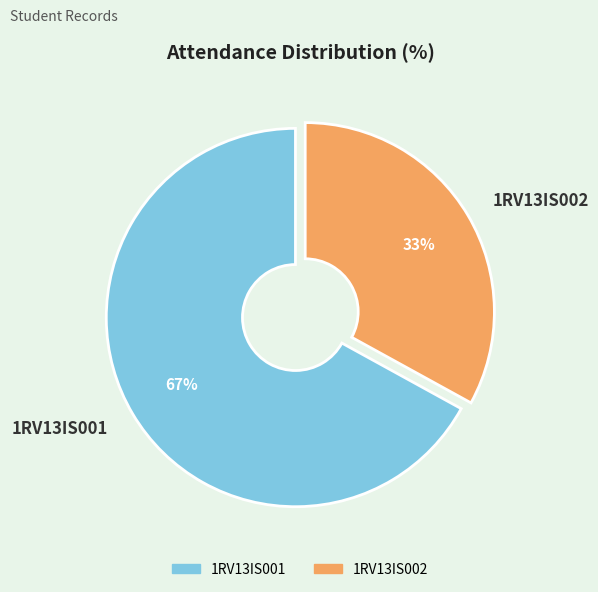

Is 1RV13IS002 the majority of the pie?

No